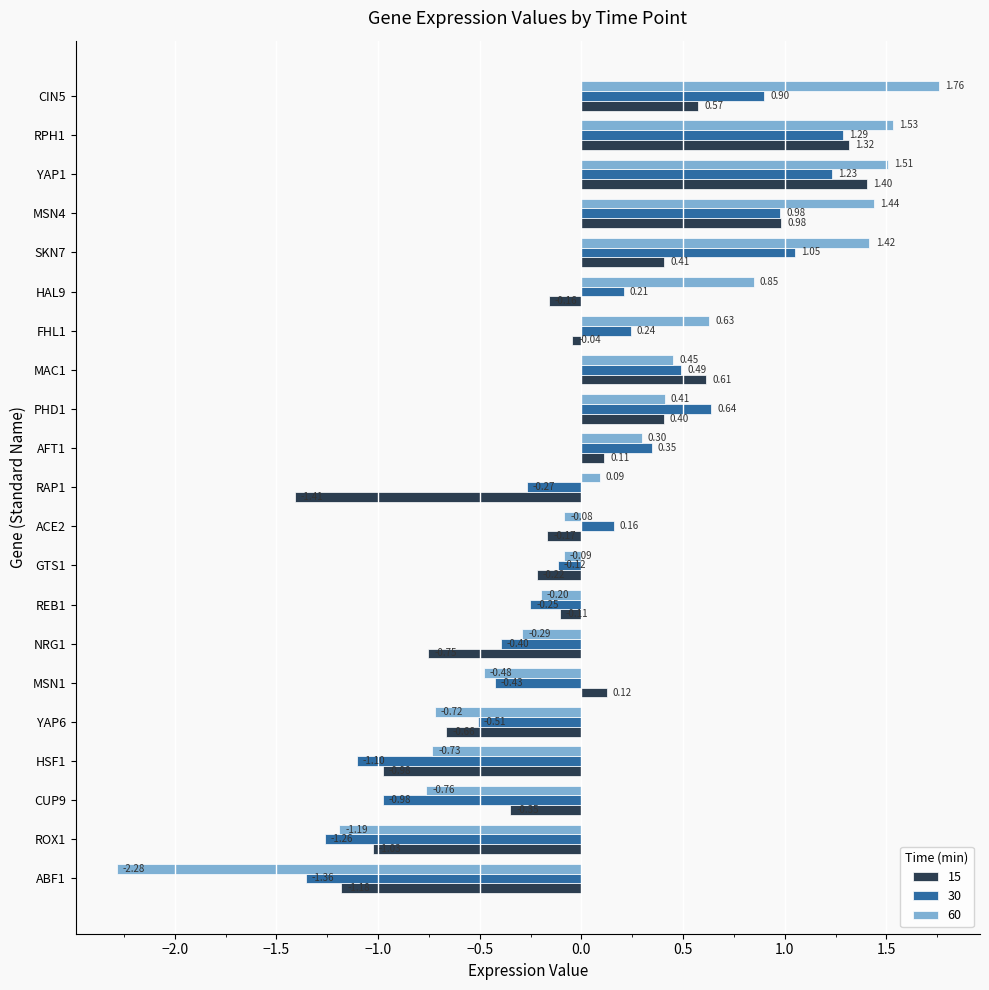

Which series changed the most between MSN4 and CIN5?

15